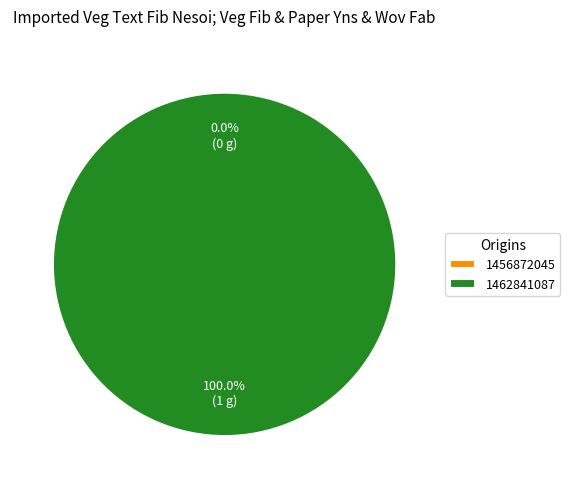

Count the number of slices in the pie.

2